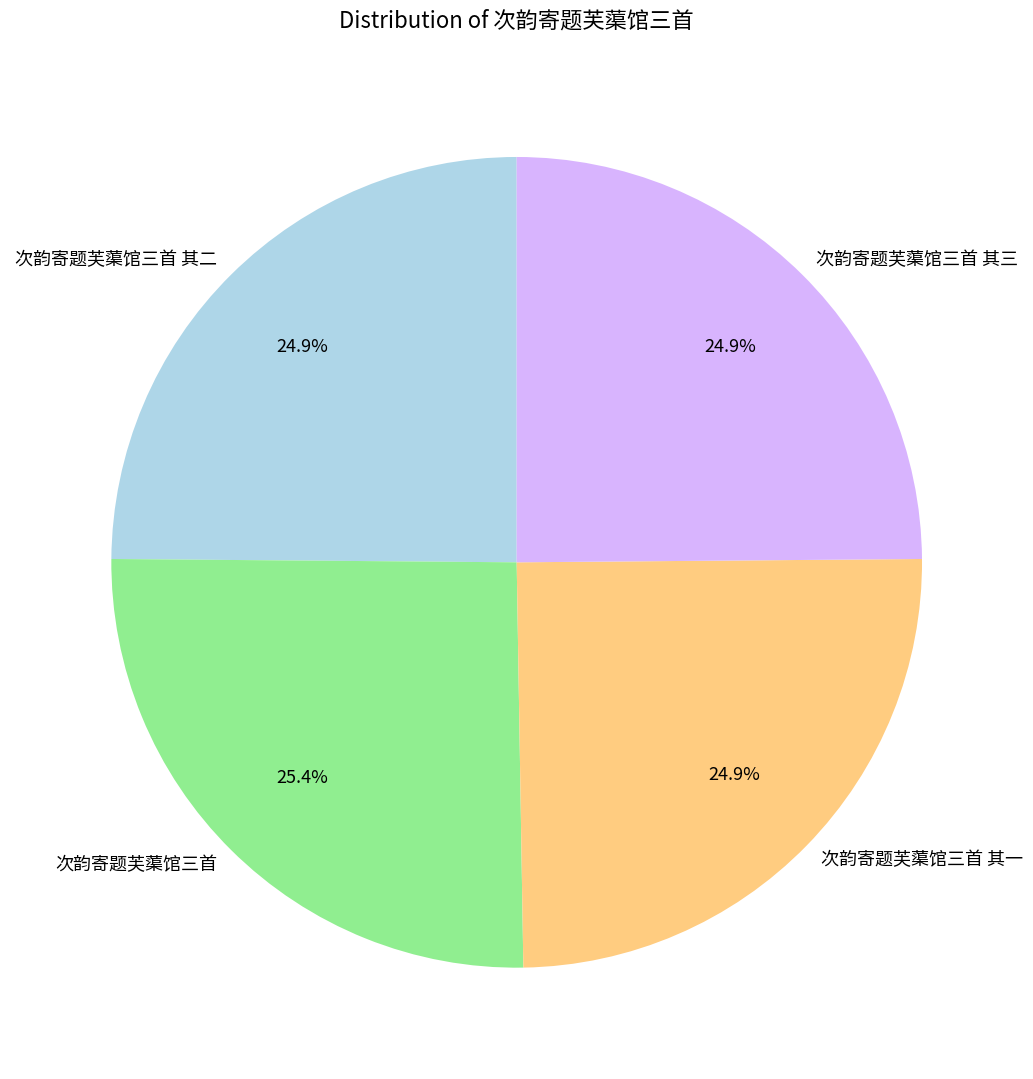

To the nearest percent, what percentage of the pie is 次韵寄题芙蕖馆三首 其三?

25%